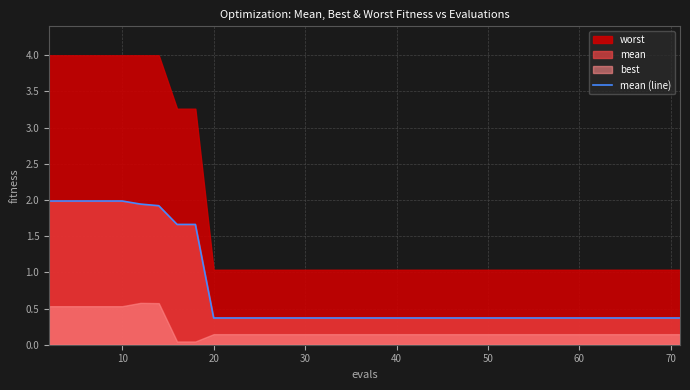

True or false: the data has more than 1 interior local peaks.

False